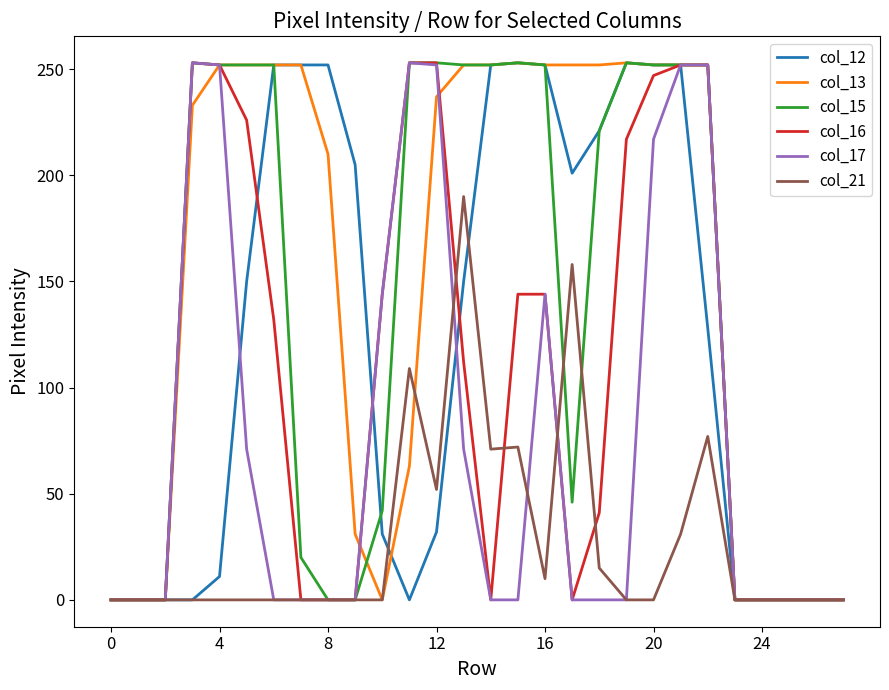

Which series has the largest total across all categories?

col_13